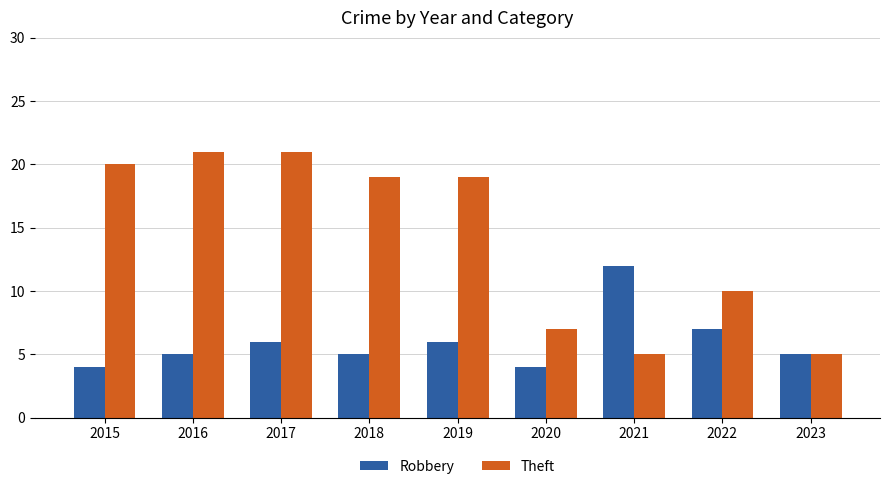

At 2020, list the series in order from smallest to largest.

Robbery, Theft